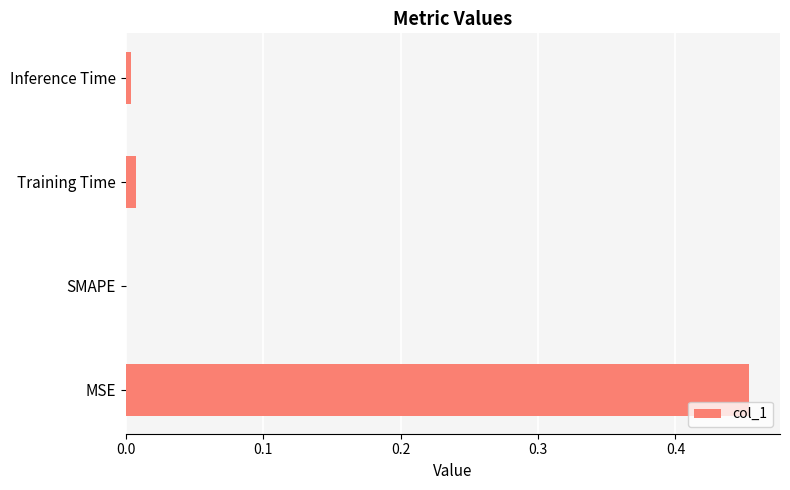

The value at Inference Time is 0.0. True or false?

True